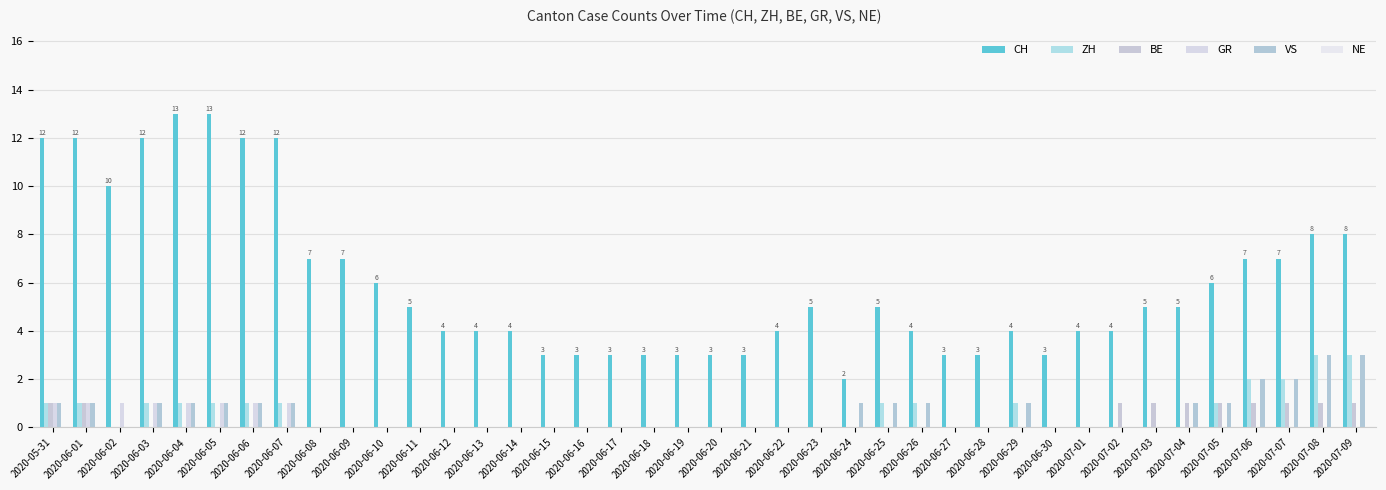

How many groups of bars are there?

40